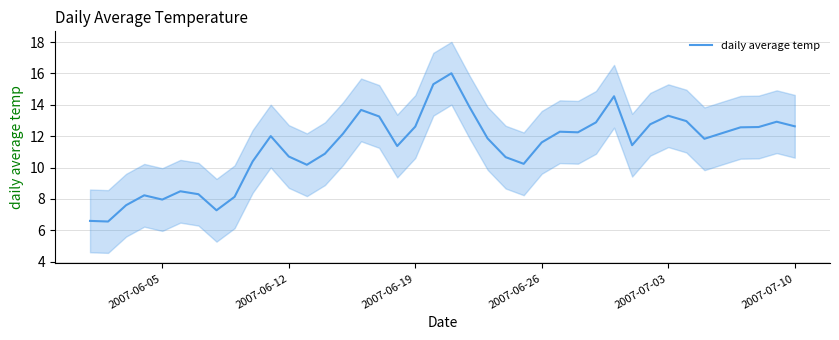

What is the lowest value of the daily average temp series?

6.6